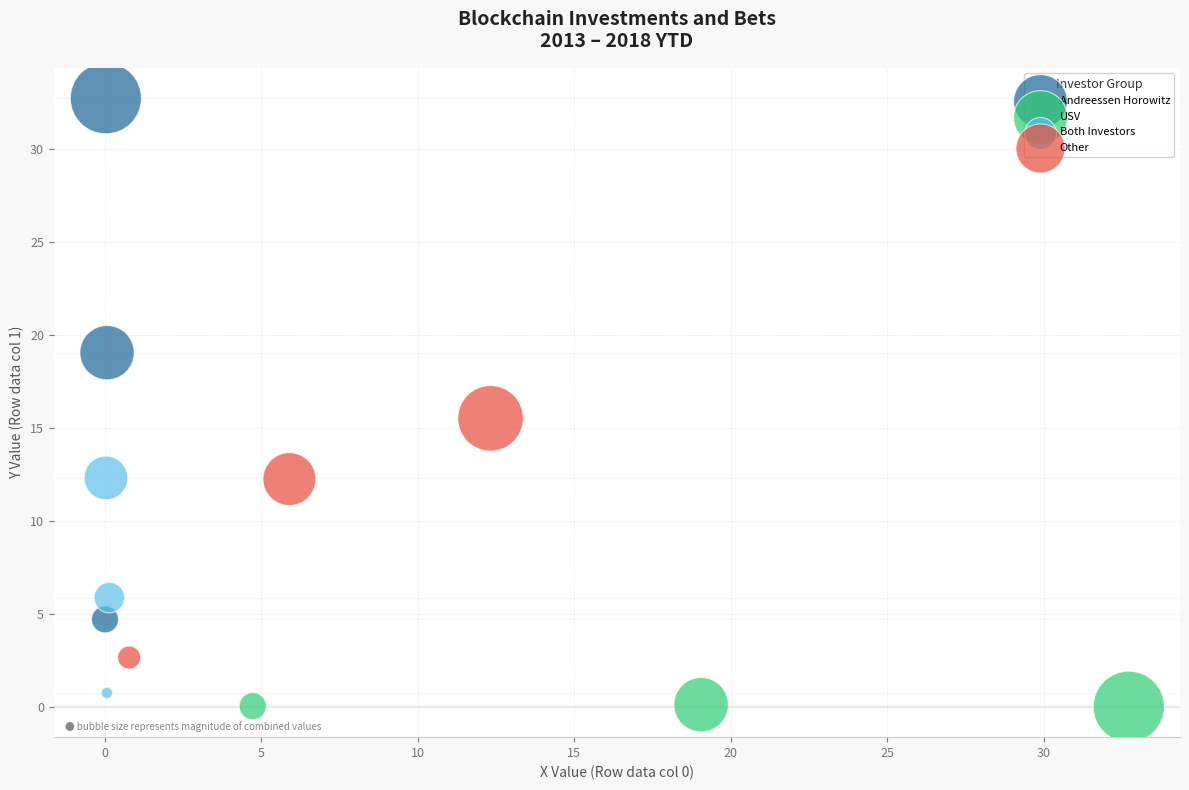

Which series reaches the maximum Y coordinate?

Andreessen Horowitz